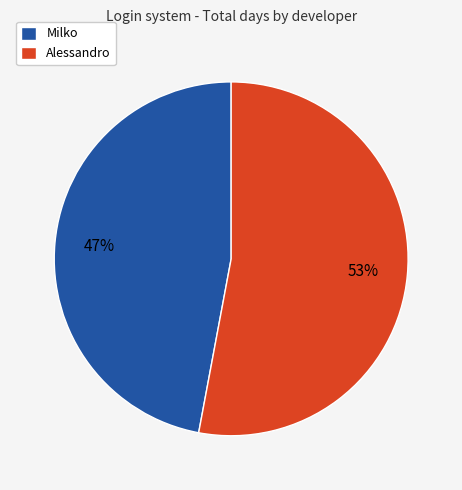

Approximately how many times larger is the value at Milko compared to Alessandro?

0.9